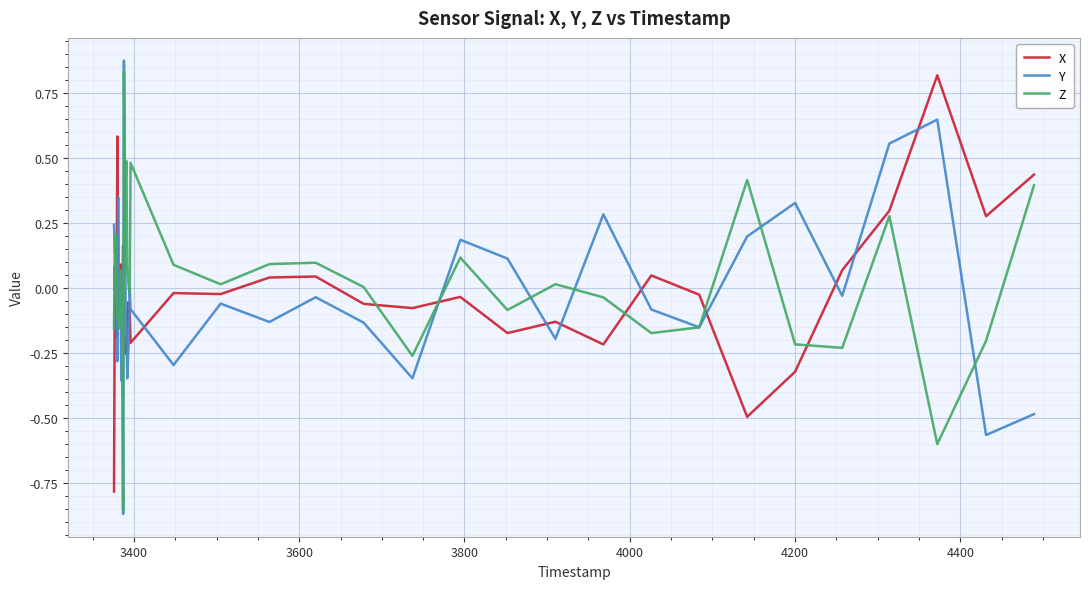

After their last crossing, which series has the higher values: X or Y?

X